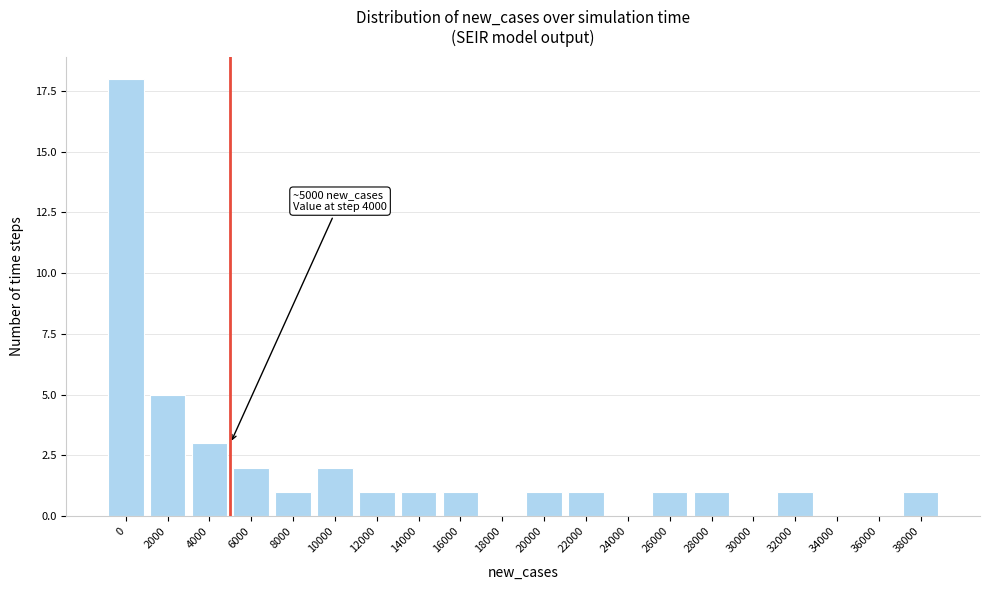

Reading left to right, transcribe all the data shown in this chart.

0=18	2000=5	4000=3	6000=2	8000=1	10000=2	12000=1	14000=1	16000=1	18000=0	20000=1	22000=1	24000=0	26000=1	28000=1	30000=0	32000=1	34000=0	36000=0	38000=1